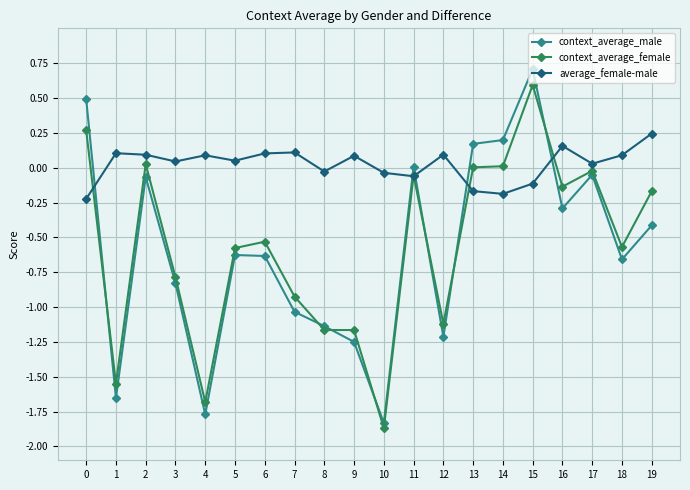

How many times do context_average_male and context_average_female cross each other?

7